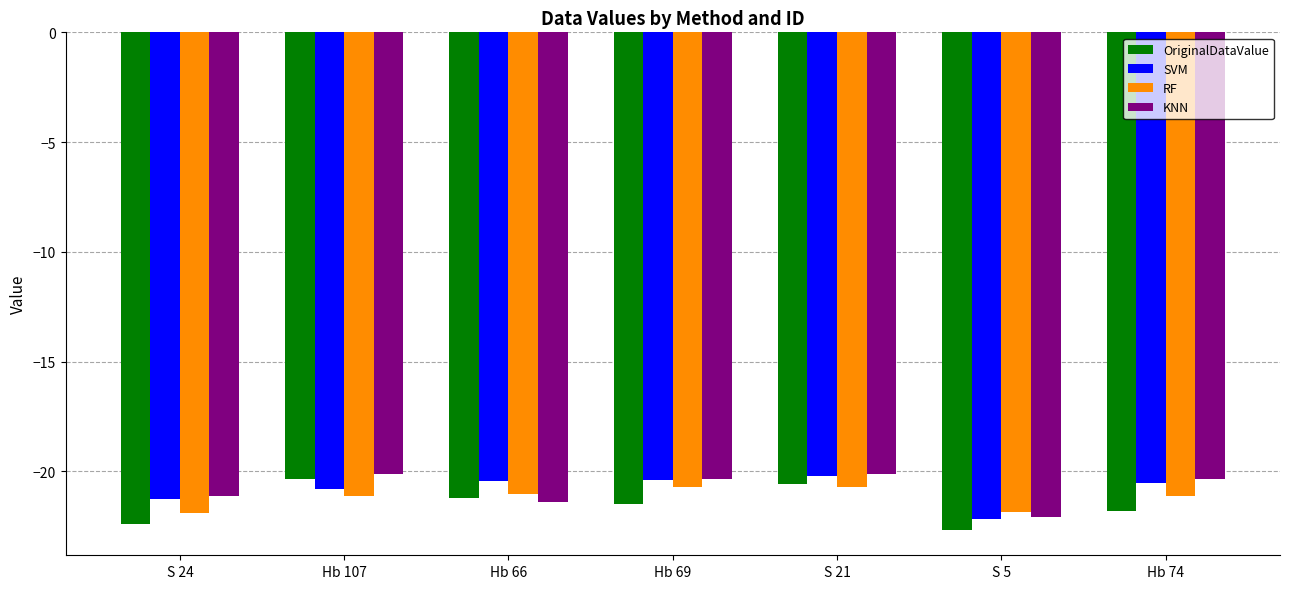

What is the total value across all series at Hb 107?

-82.4